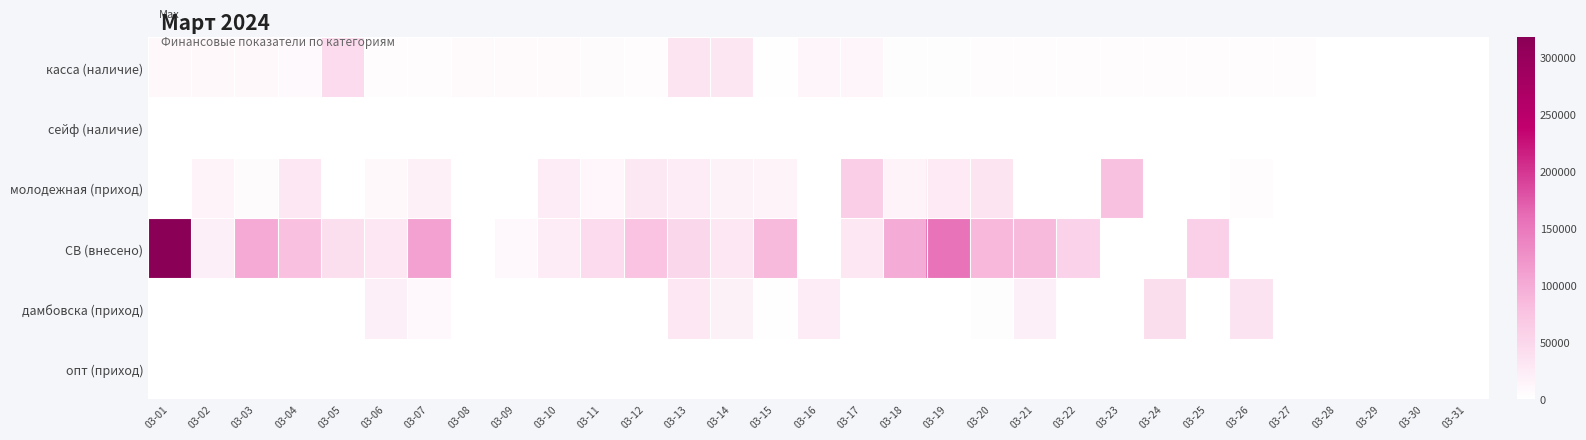

Between 03-16 and 03-20, which is larger?

03-16